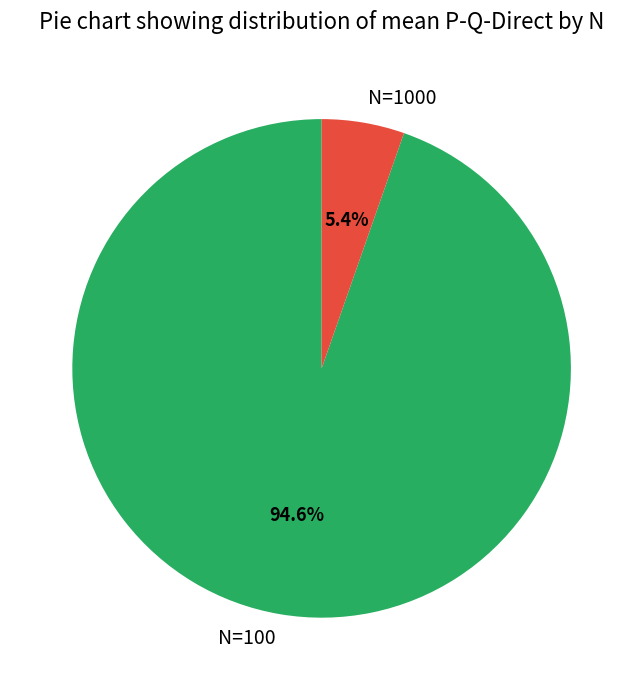

Which category has the biggest portion of the pie?

N=100